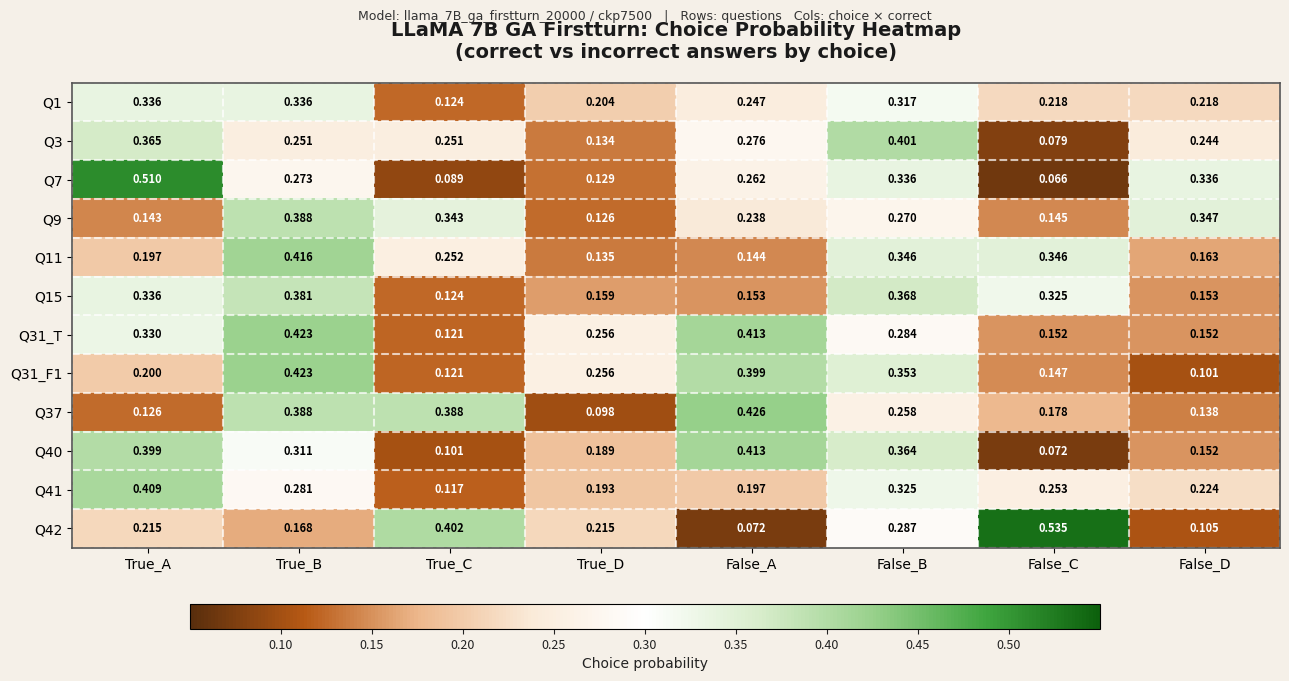

What is the total value across all series at False_D?

2.3